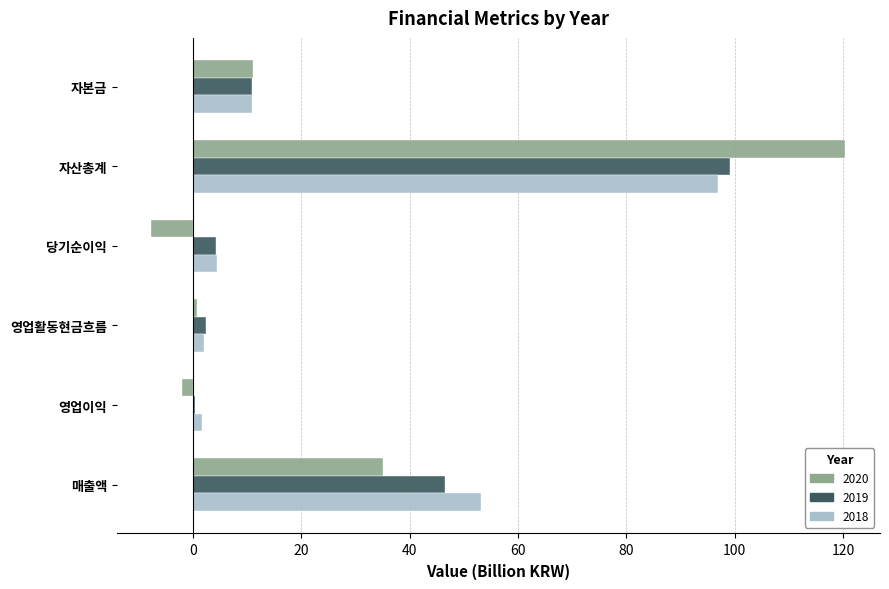

What is the approximate value of 2020 at 자본금?

11.1